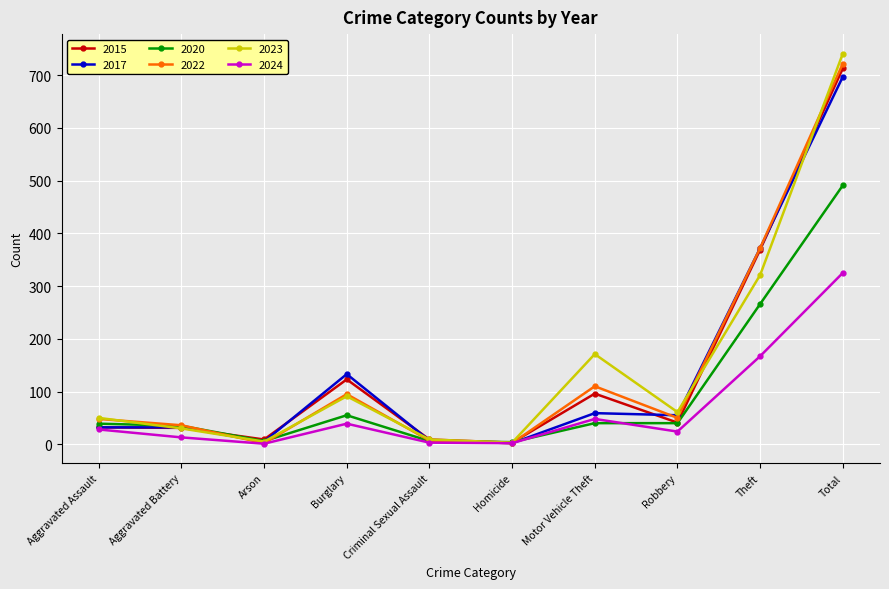

How many intersections are there between 2020 and 2022?

4